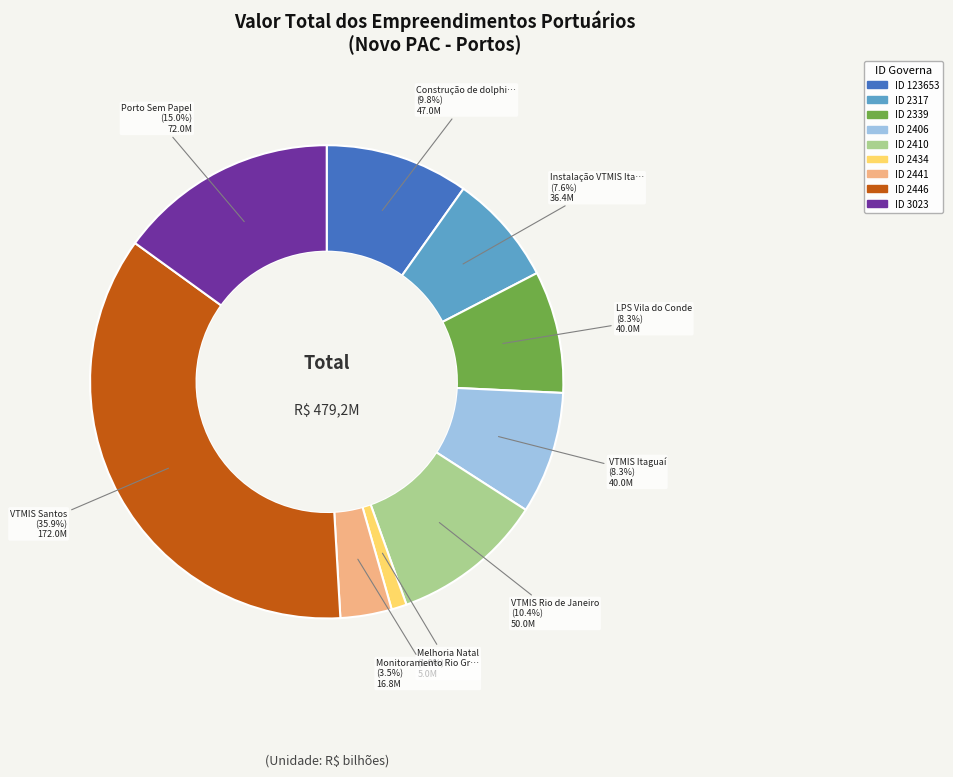

Is there a majority slice in this chart?

No